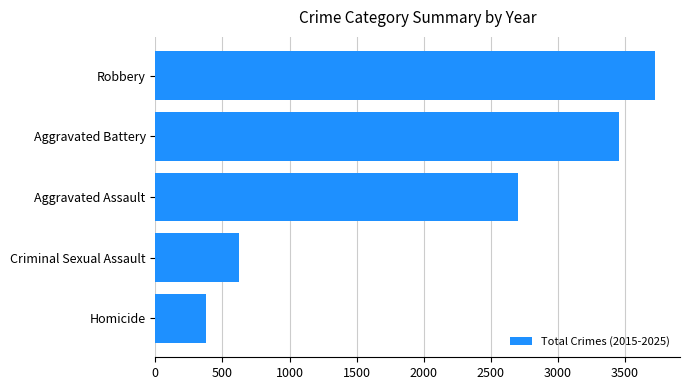

Reading bottom to top, what are all the values shown in this chart?

Homicide=375	Criminal Sexual Assault=622	Aggravated Assault=2702	Aggravated Battery=3451	Robbery=3723